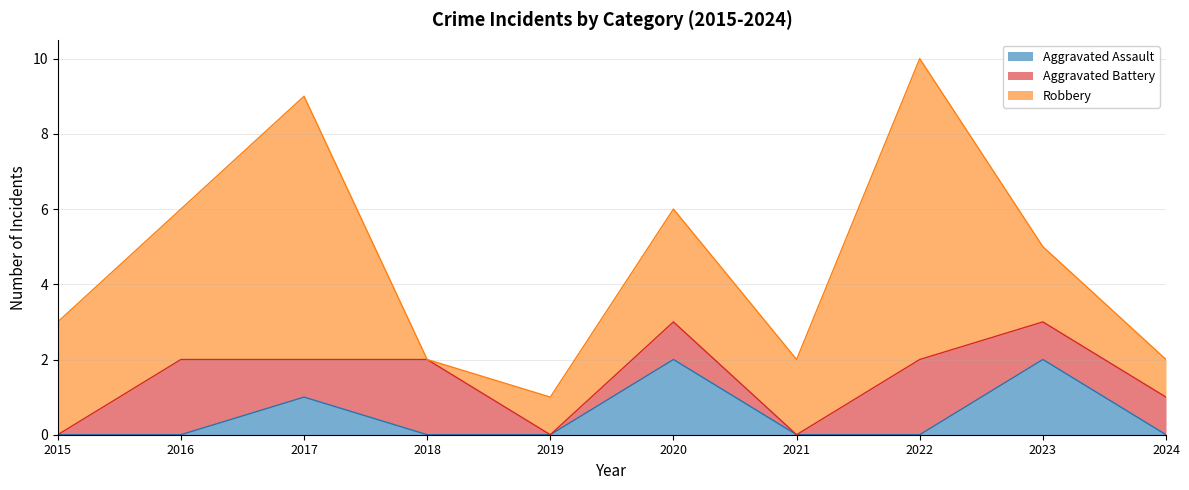

What are all the series names shown in the legend?

Aggravated Assault, Aggravated Battery, Robbery